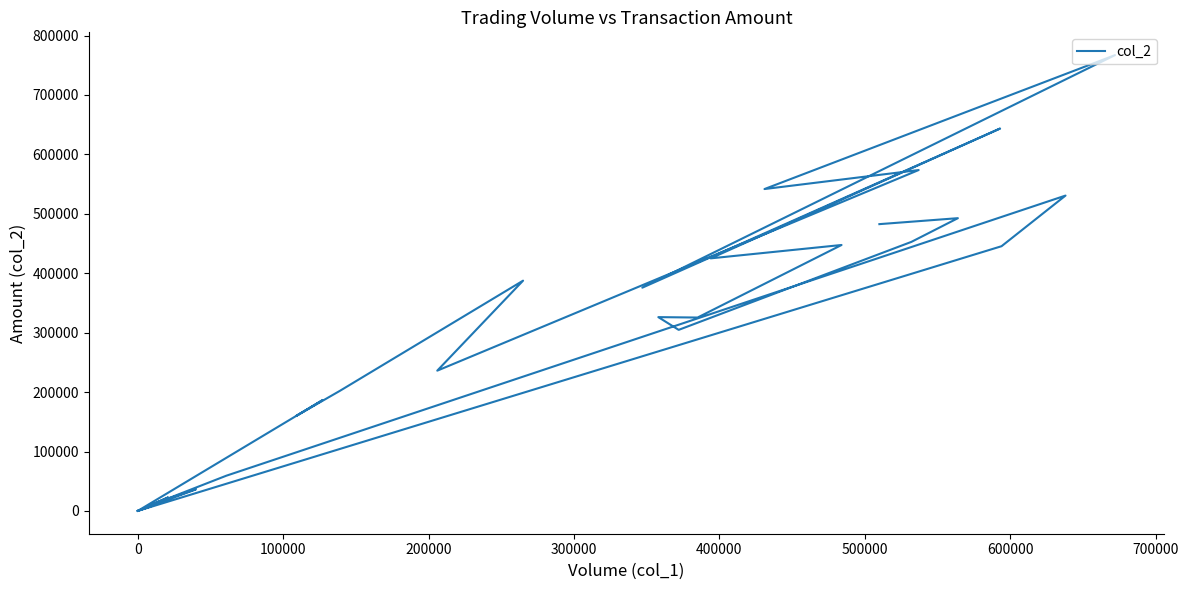

What is the label of the 34th point from the right?

500000